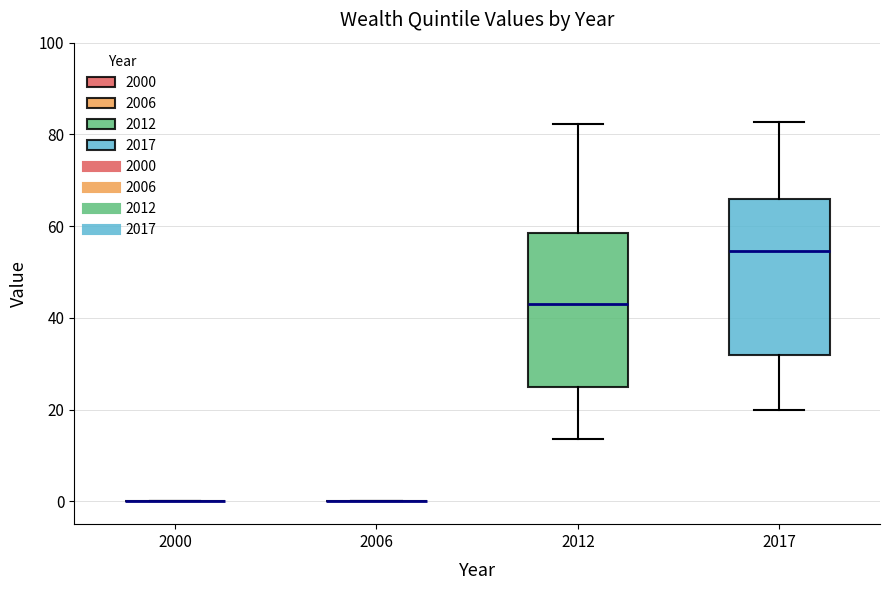

Reading left to right, transcribe this box plot: for each box, give where its median line is, the range the box spans, and where its two whiskers end, as read against the y-axis. The values are not printed on the chart, so give them approximately, as read against the axis.

2000: box collapsed to a line at 0, whiskers 0 to 0
2006: box collapsed to a line at 0, whiskers 0 to 0
2012: median 44, box 26 to 58, whiskers 14 to 82
2017: median 54, box 32 to 66, whiskers 20 to 82